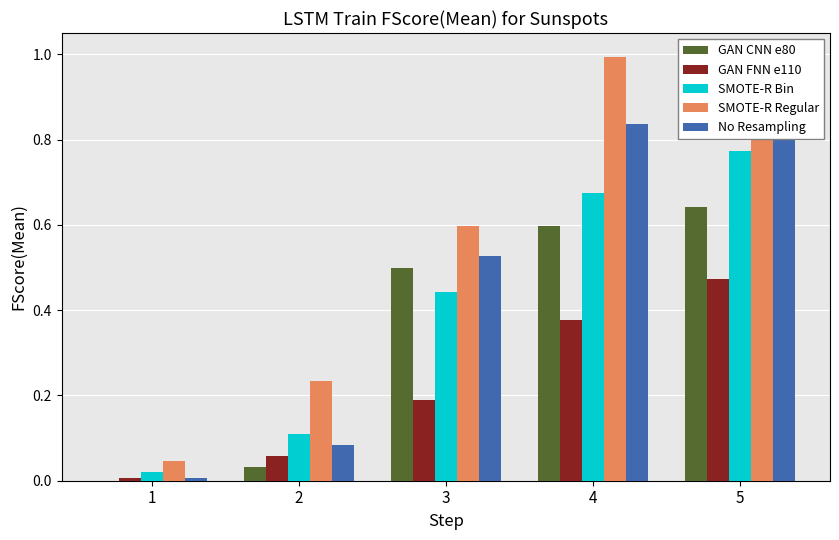

What is the sum of the No Resampling values at 1 and 2?

0.1